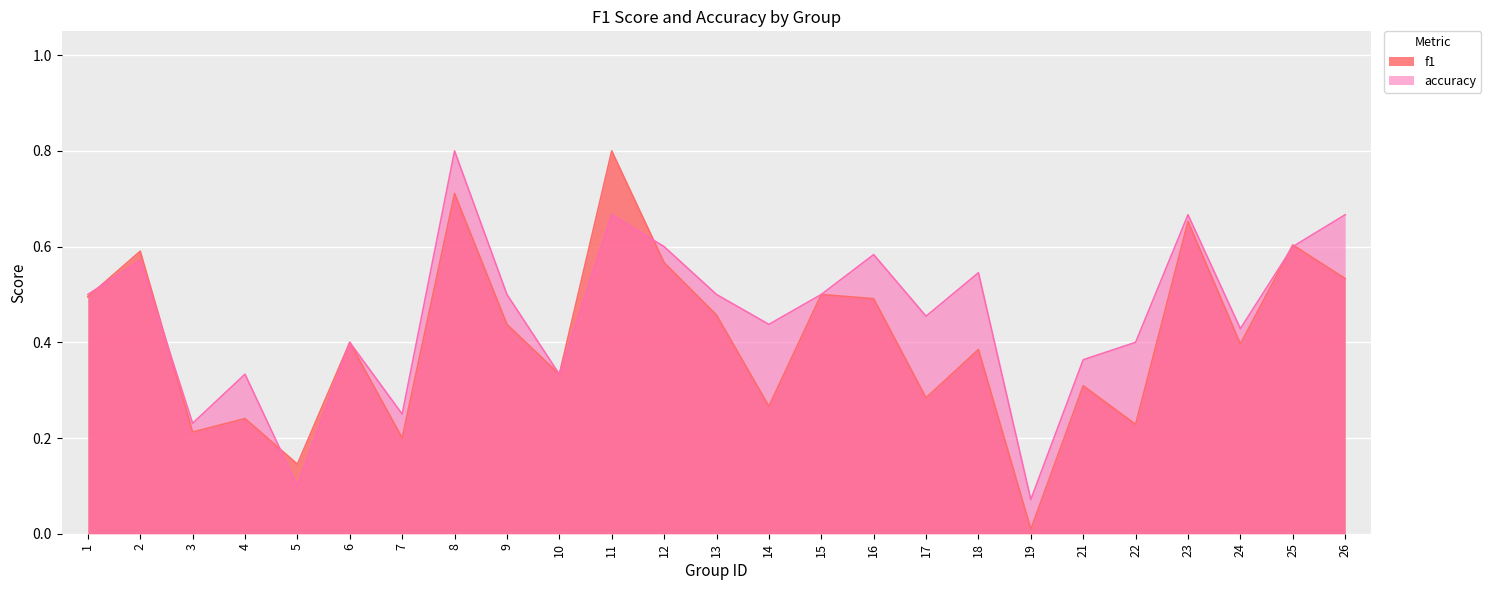

Which category has the highest value in the accuracy series?

8